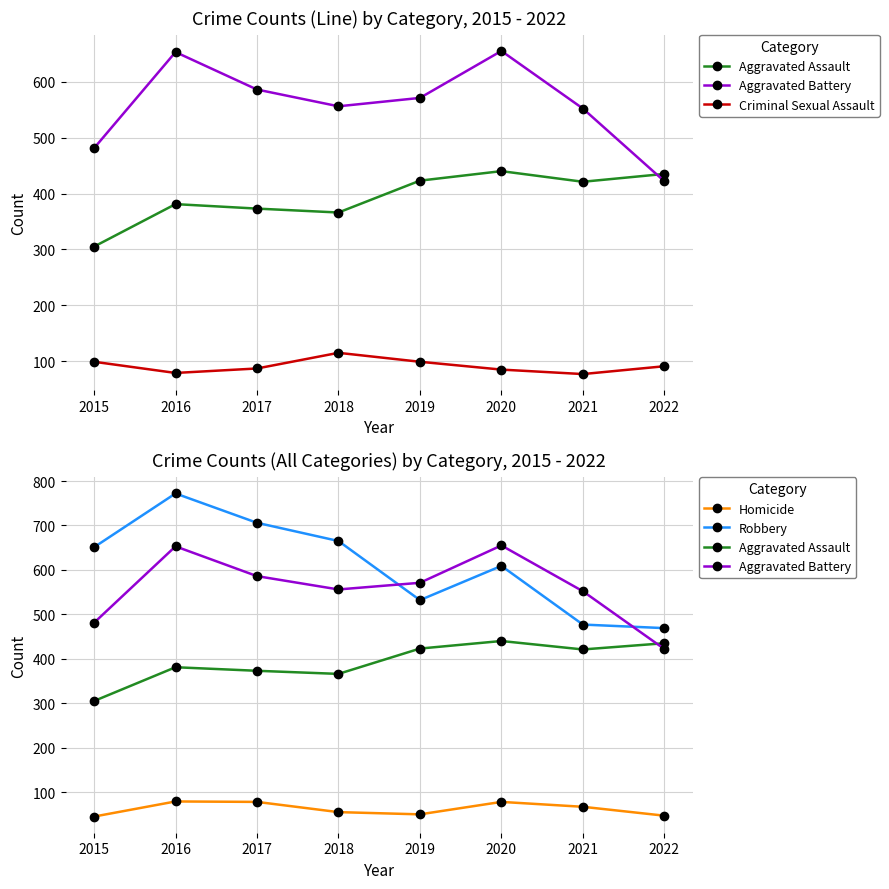

List the series in order of their peak value, highest first.

Robbery, Aggravated Battery, Aggravated Assault, Criminal Sexual Assault, Homicide